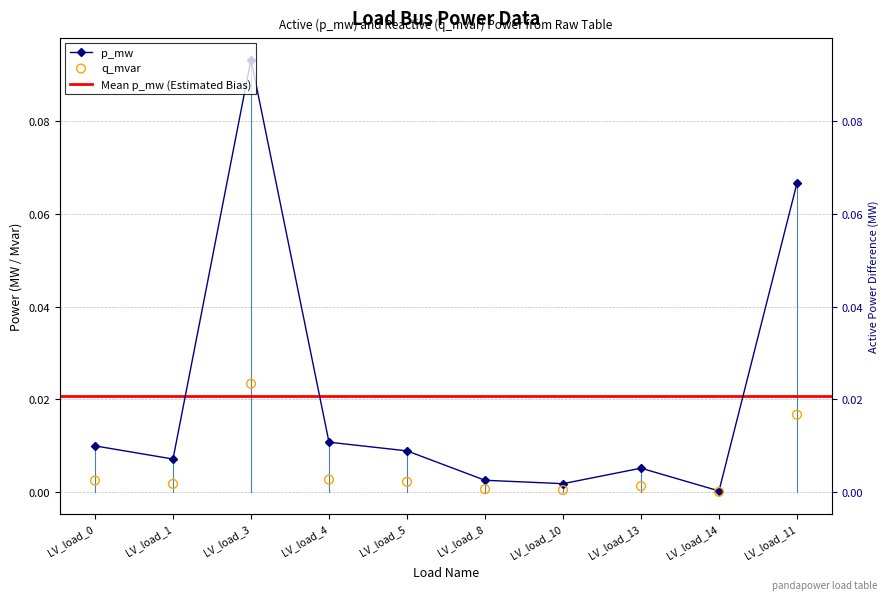

Which series contains the lowest Y value?

q_mvar